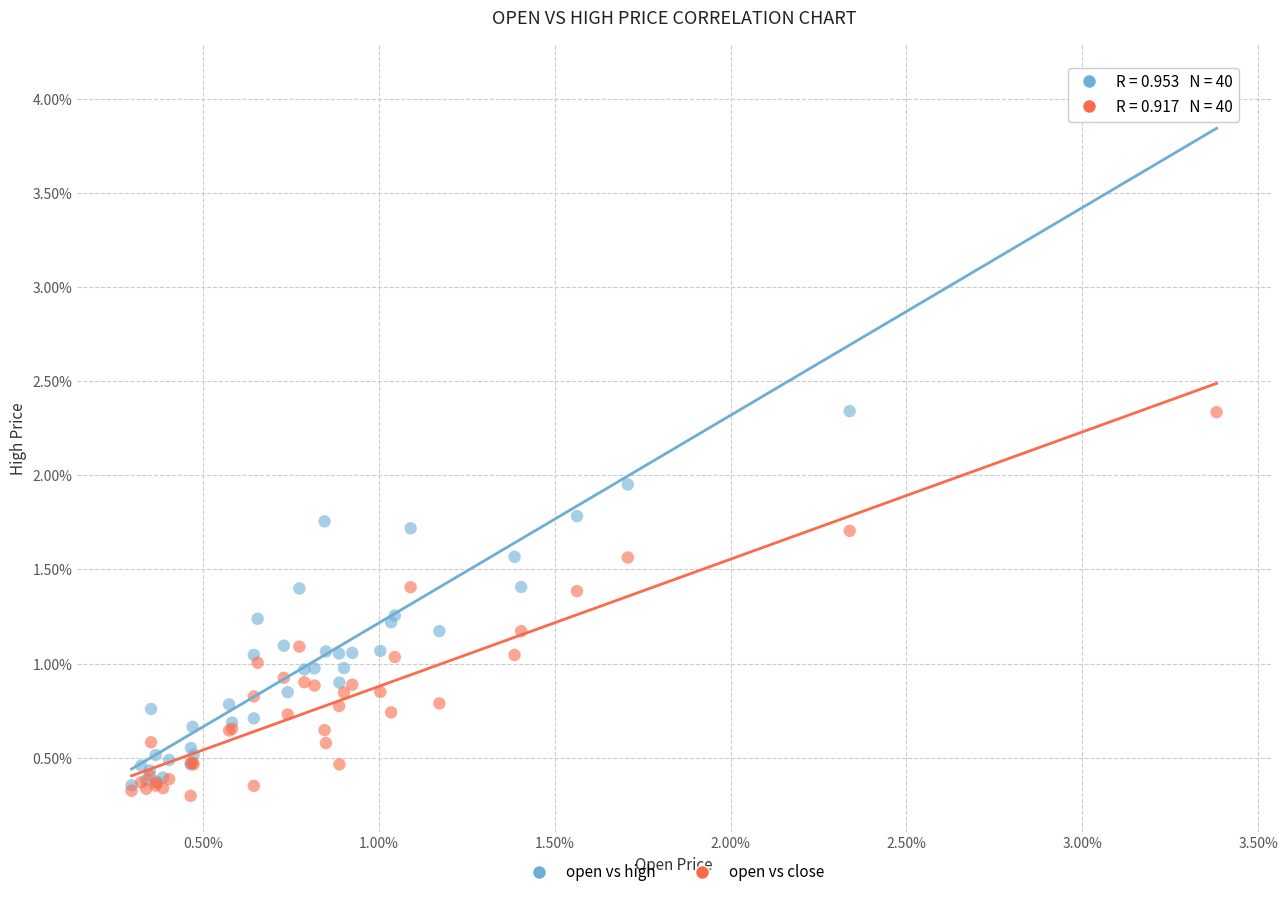

Which series reaches the maximum Y coordinate?

open vs high